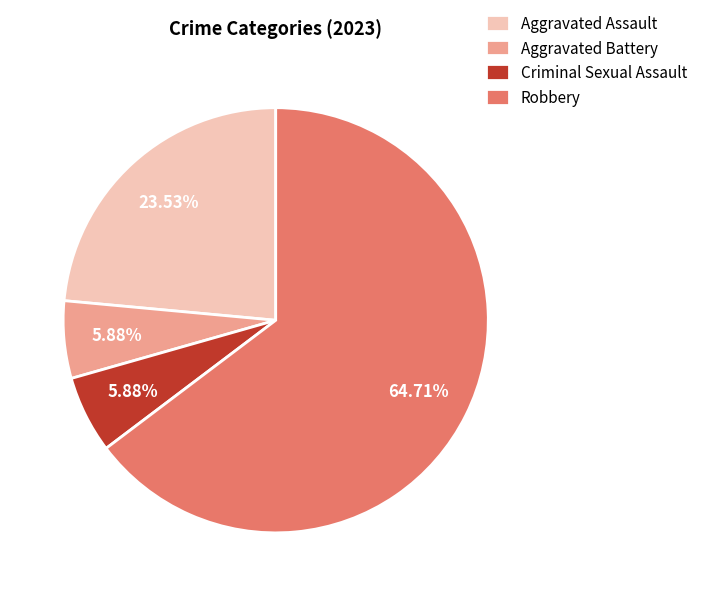

Count the number of slices in the pie.

4